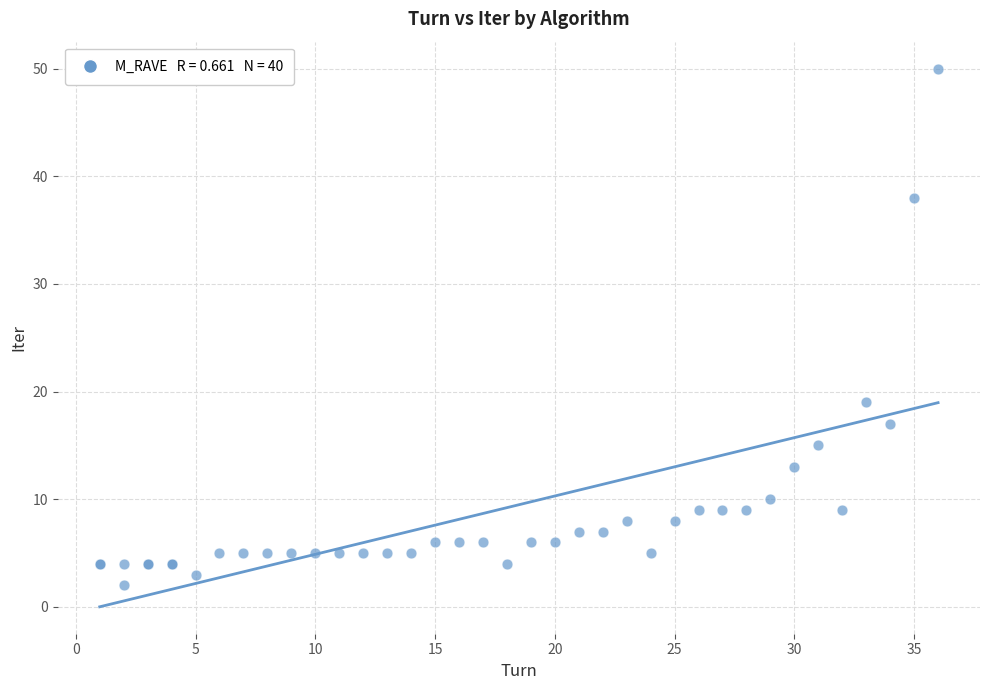

What Y value in the scatter plot is closest to 26?

19